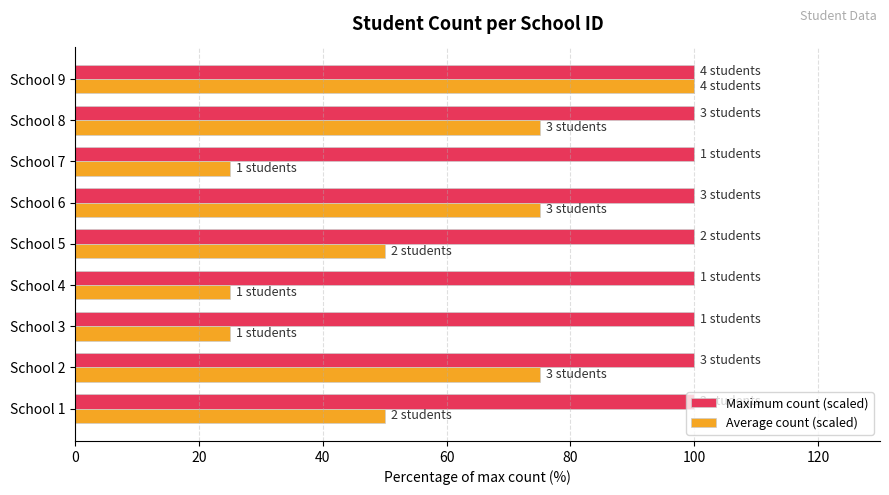

At which label does Average count (scaled) reach its peak?

School 9